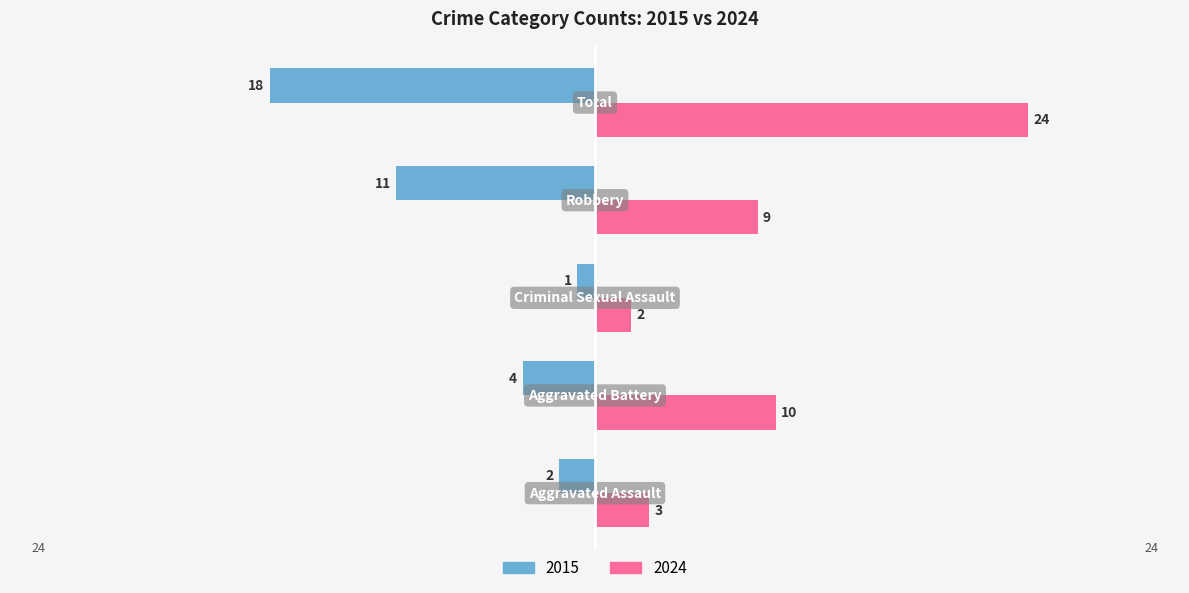

Which series has the largest range (max minus min)?

2024